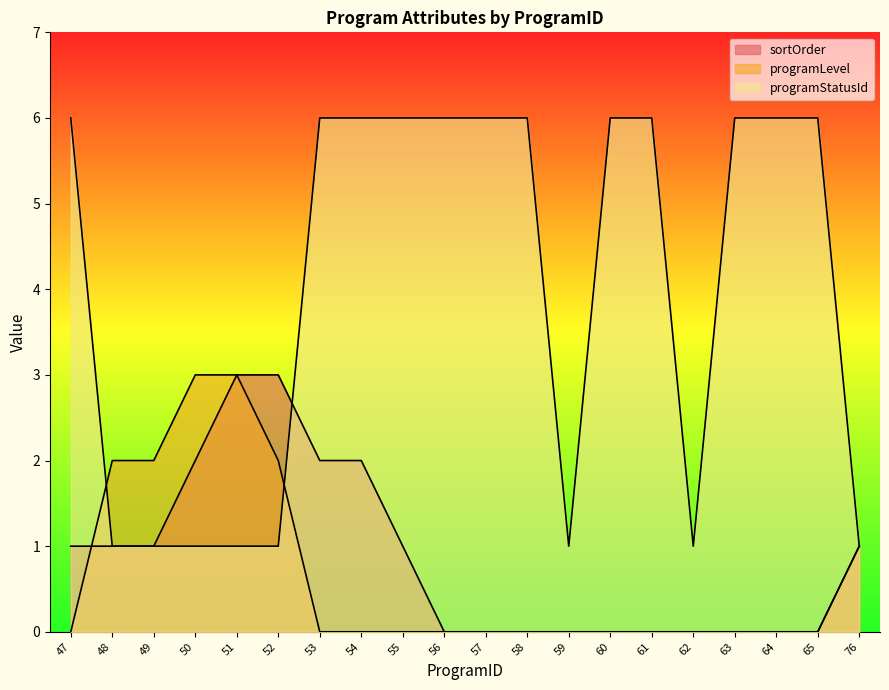

How many values in sortOrder are above zero?

10